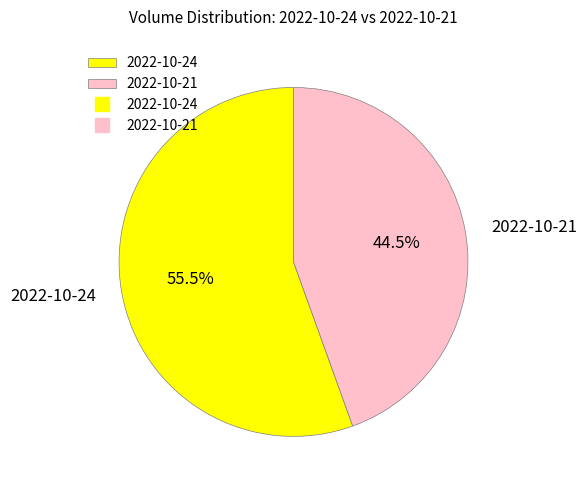

Which slice is the smallest?

2022-10-21